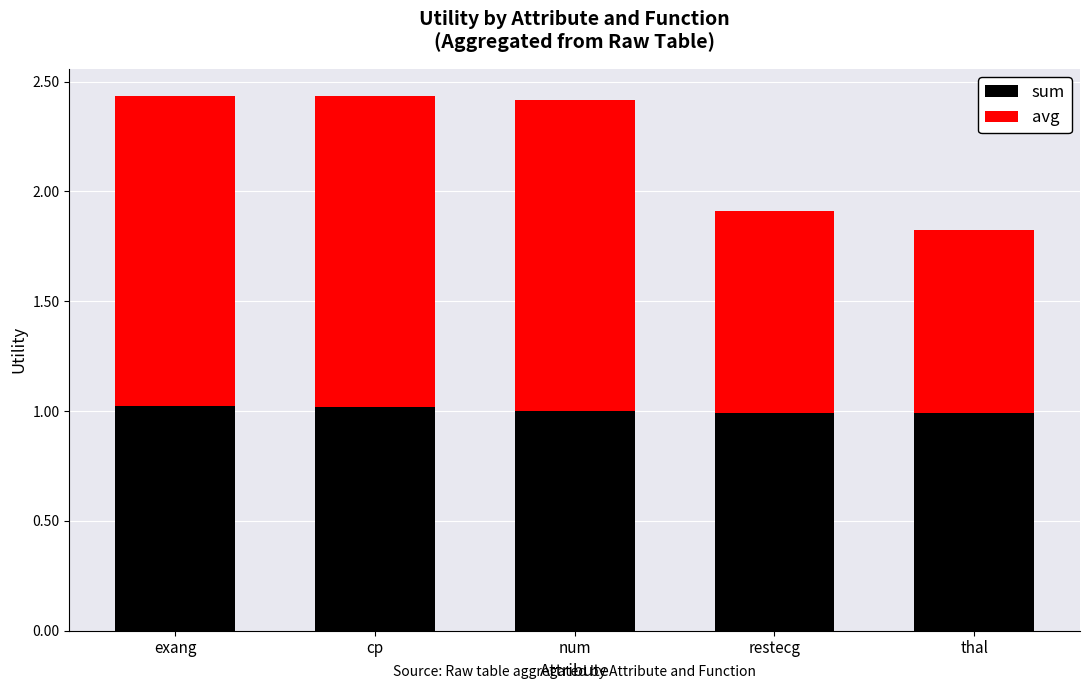

What is the total value across all series at exang?

2.4